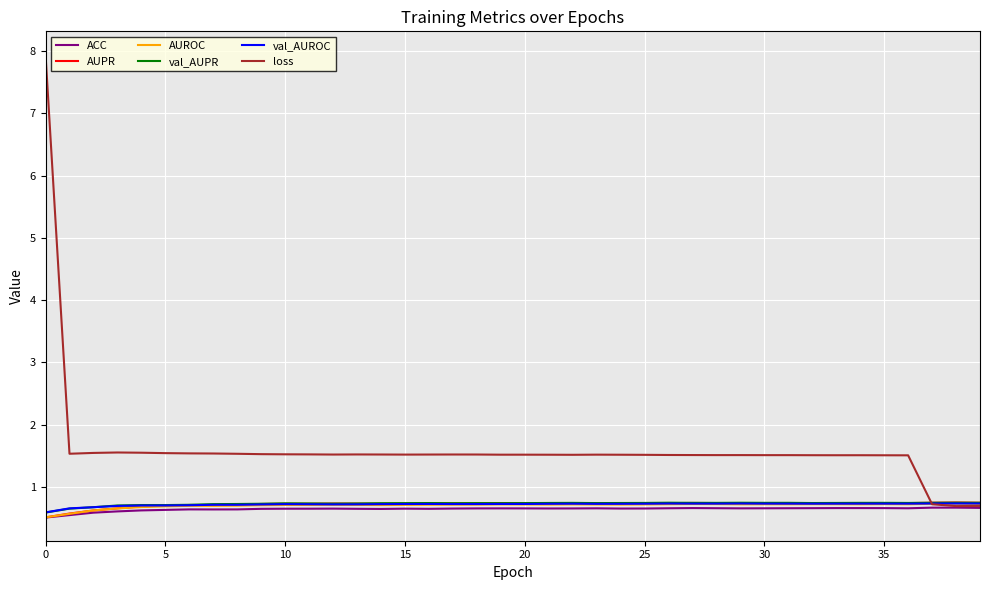

What is the minimum value for ACC?

0.5